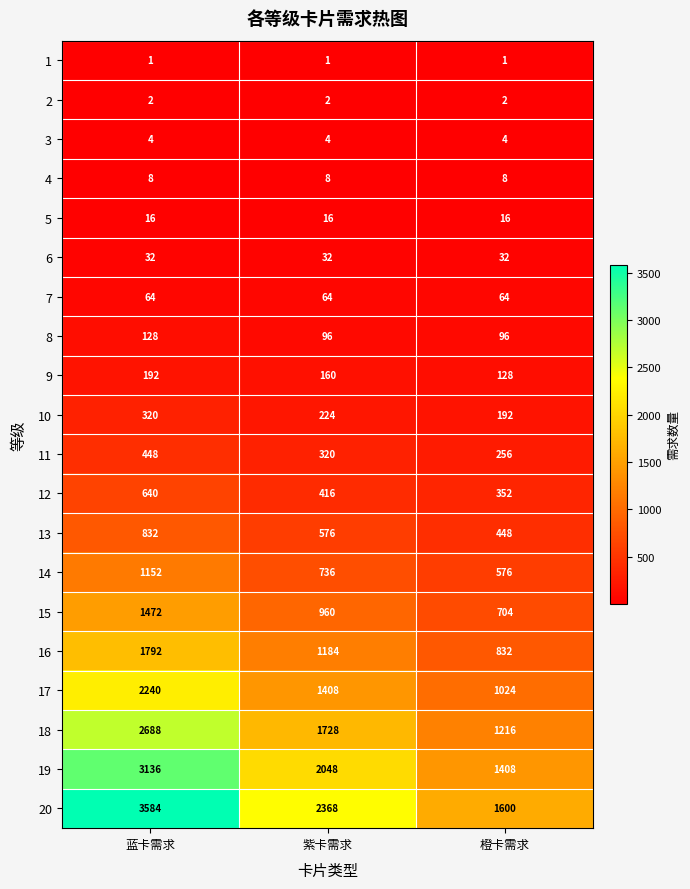

What is the maximum value shown in the chart?

3584